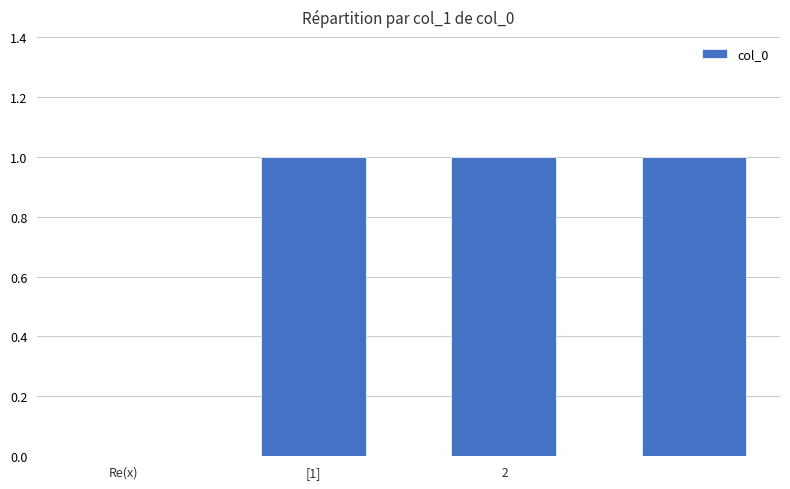

Count the number of categories in the chart.

4